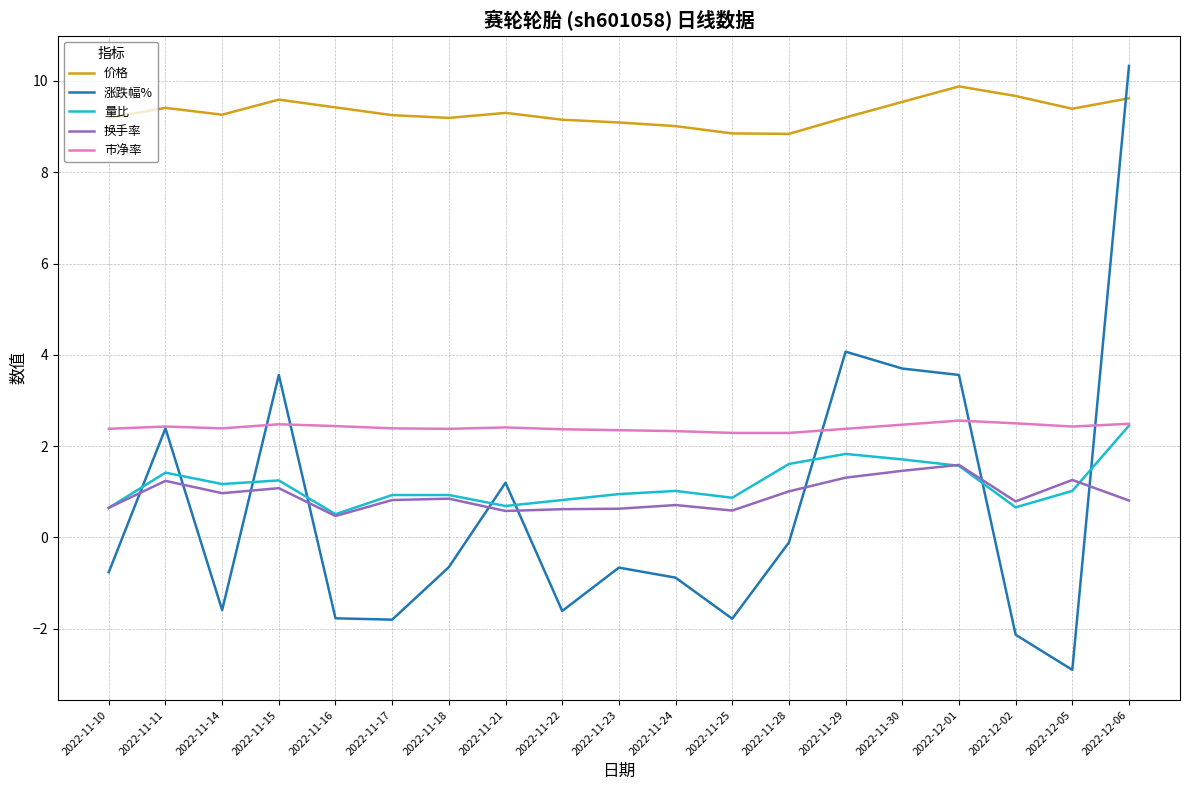

Is it true that 价格 equals 12.4 at 2022-11-29?

False